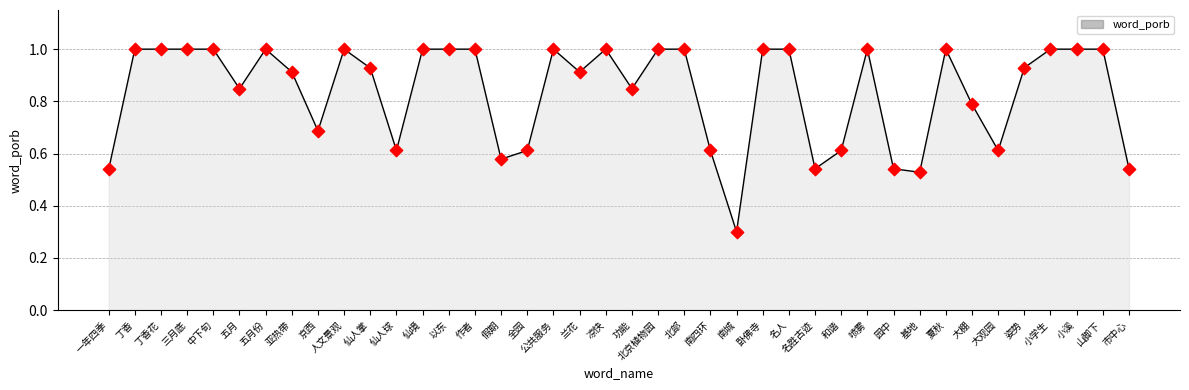

Between 功能 and 南城, which is larger?

功能